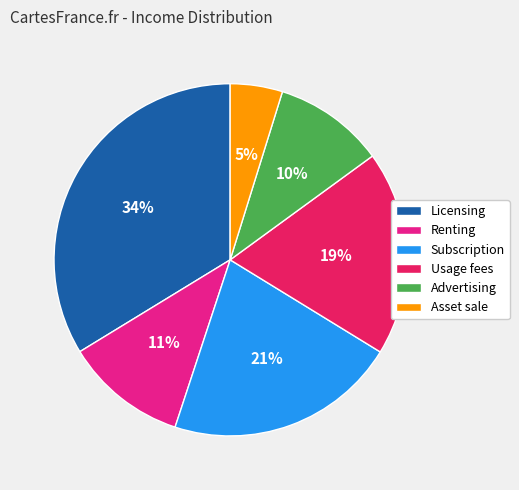

Do Licensing and Advertising together represent more than half of the pie?

No